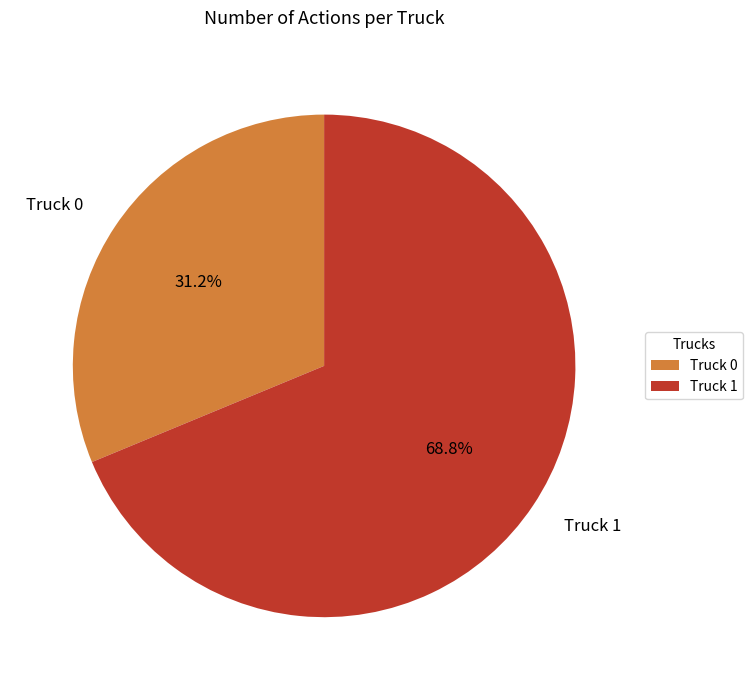

What percentage is the Truck 0 slice, to the nearest percent?

31%